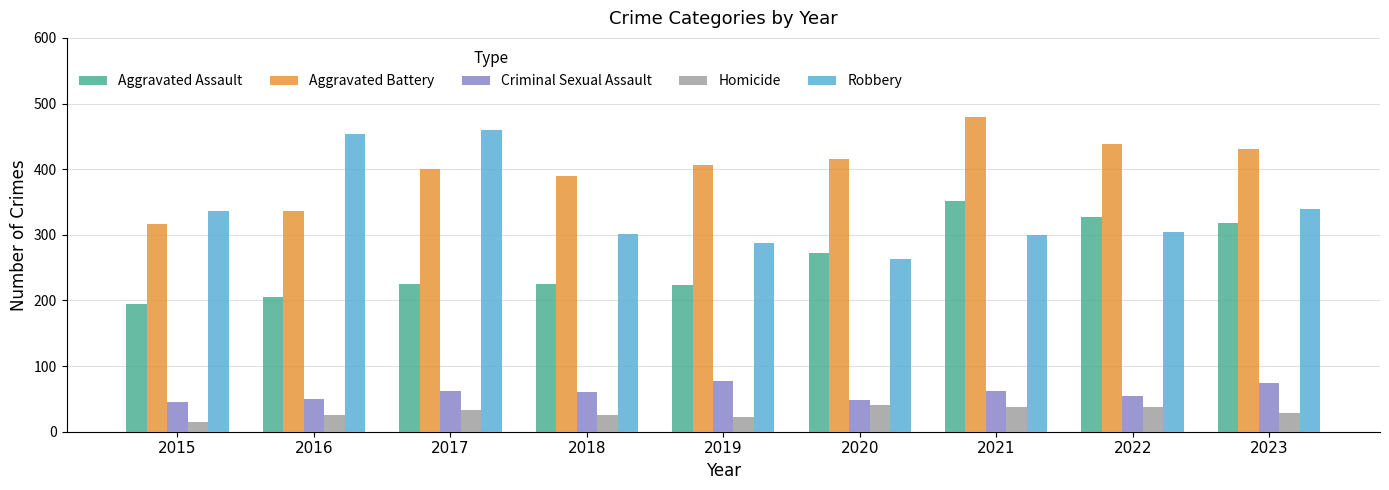

Where is Aggravated Battery nearest to the value 397?

2017